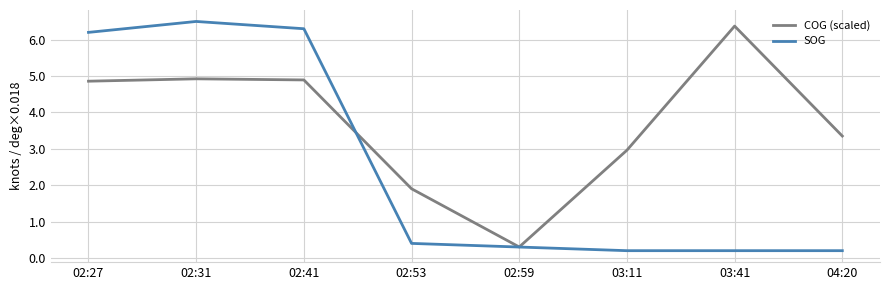

The value of SOG at 02:59 is 0.3. True or false?

True